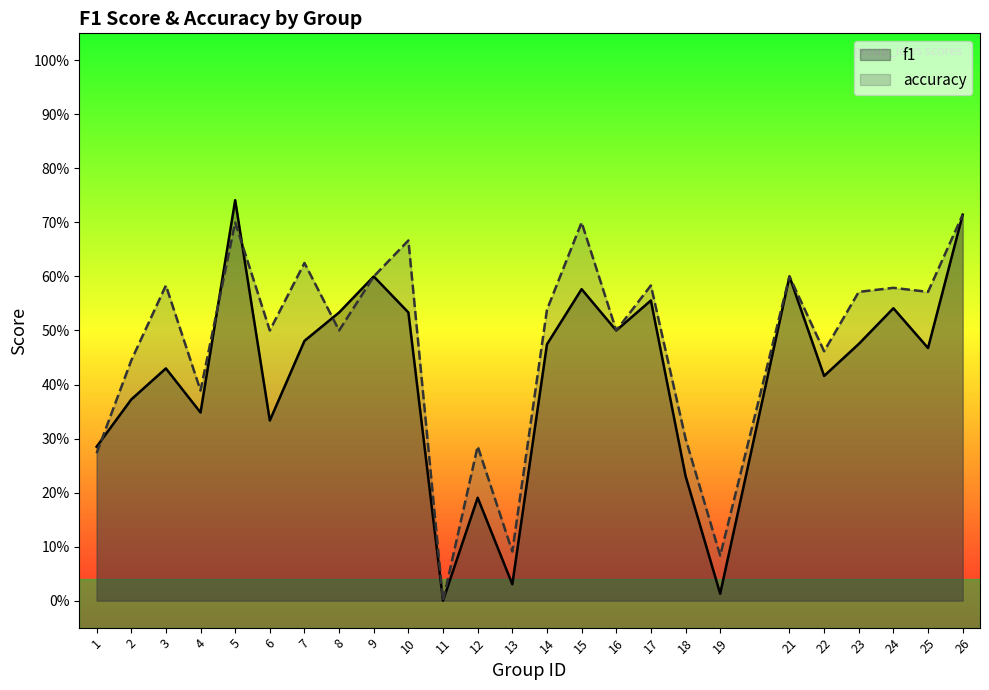

At which category does f1 reach its first local valley?

4